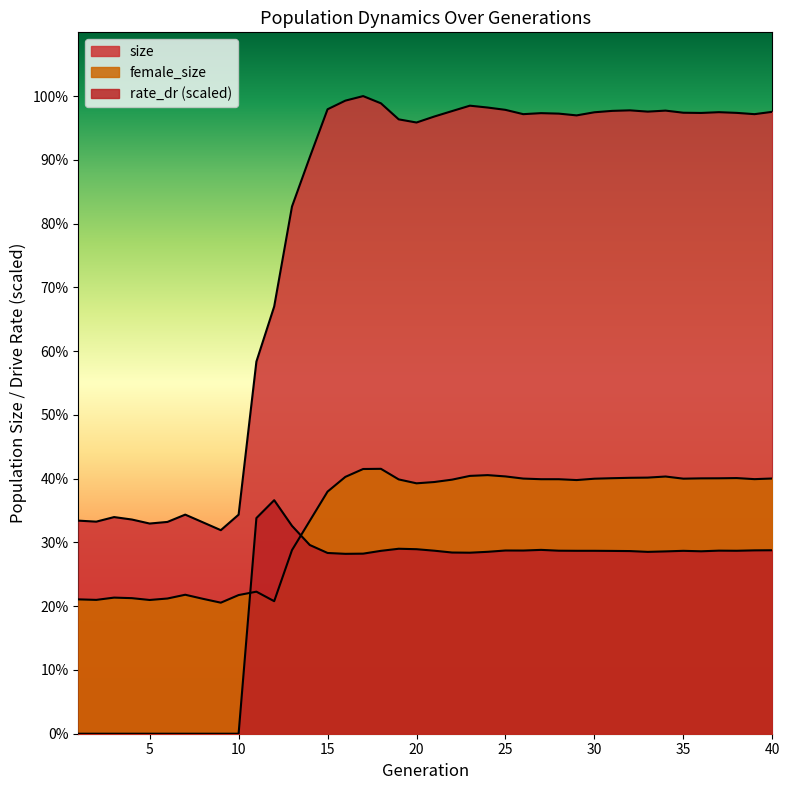

In size, how many points are lower than both neighbors (excluding endpoints)?

9